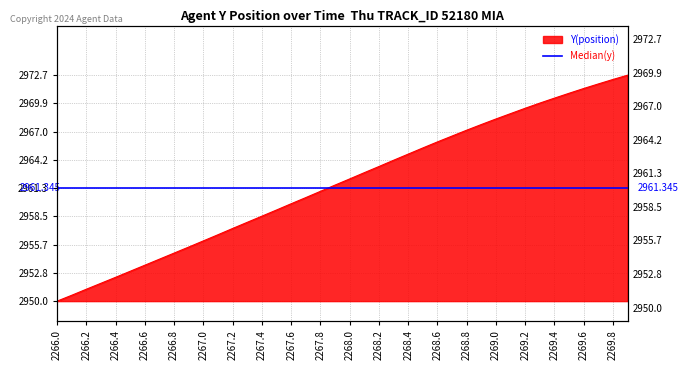

What is the sum of all values?

118471.6